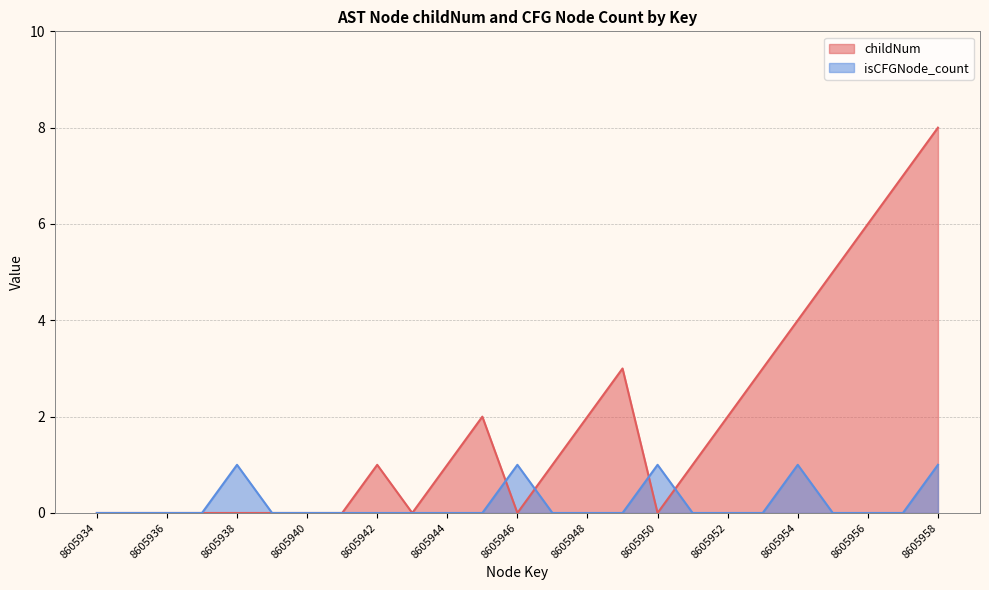

At which label is childNum closest to 4?

8605954